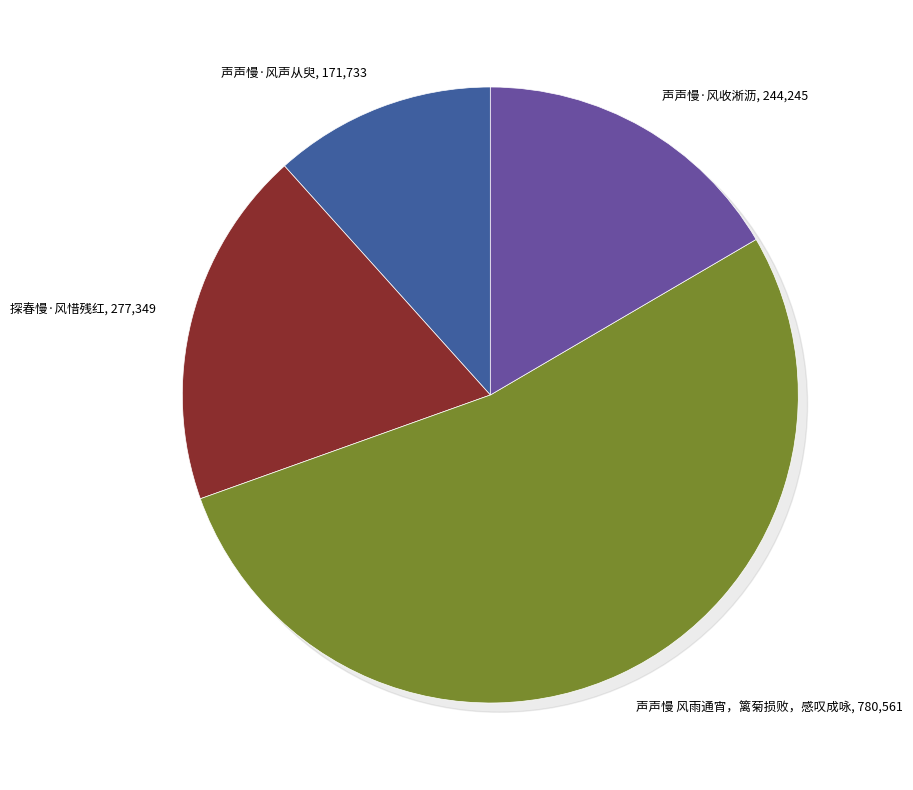

Approximately how many times larger is the value at 声声慢·风收淅沥 compared to 声声慢 风雨通宵，篱菊损败，感叹成咏?

0.3